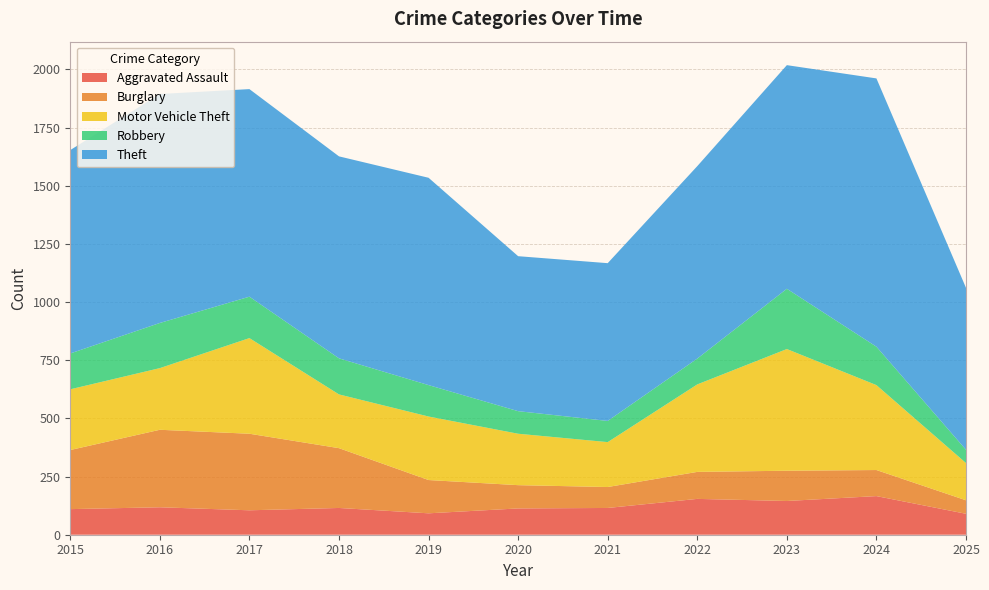

Reading left to right, what are all the values shown in this chart?

Aggravated Assault: 110	118	105	115	92	113	115	154	145	166	90
Burglary: 254	333	329	257	143	100	90	116	130	112	58
Motor Vehicle Theft: 261	265	411	231	273	221	193	376	523	365	160
Robbery: 154	194	178	155	135	97	91	111	259	165	57
Theft: 874	984	892	868	891	666	678	827	961	1153	696